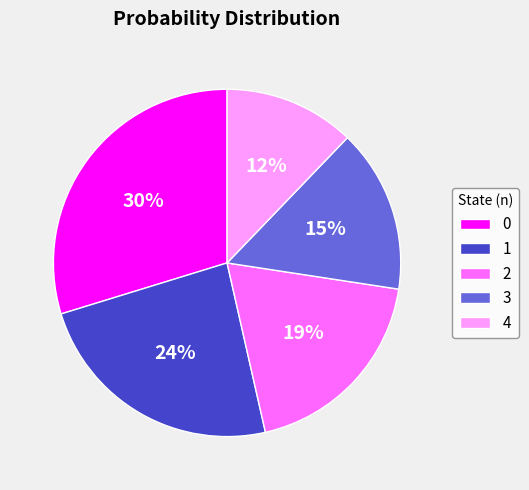

To the nearest percent, what is the combined percentage of 0 and 1?

54%